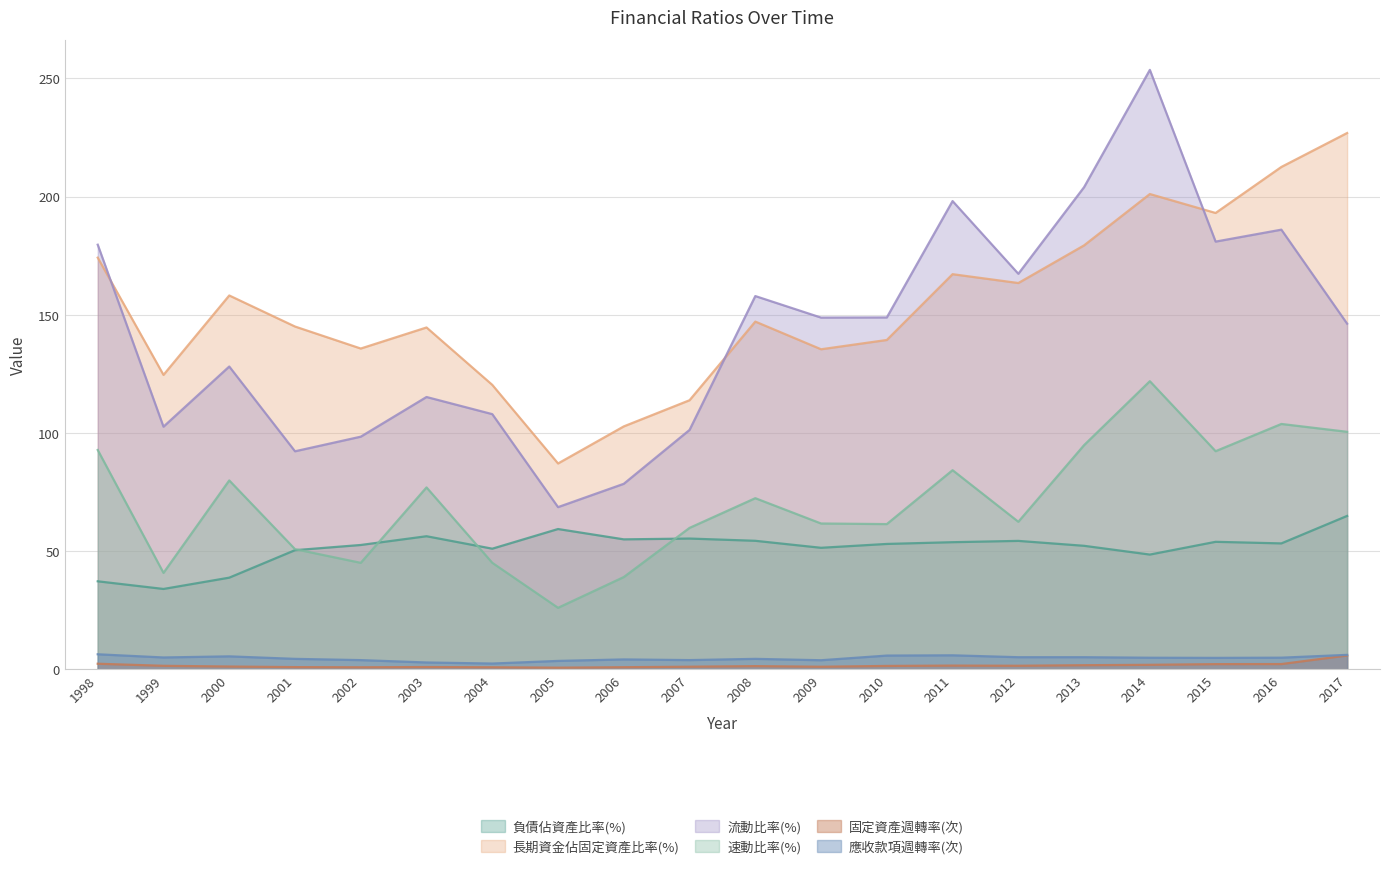

Reading left to right, what are all the values shown in this chart?

負債佔資產比率(%): 37.2	34.0	38.8	50.4	52.6	56.3	51.0	59.3	55.0	55.3	54.4	51.4	53.0	53.8	54.3	52.2	48.5	53.9	53.2	64.9
長期資金佔固定資產比率(%): 174.2	124.5	158.2	145.0	135.7	144.6	120.3	87.1	102.8	113.8	147.1	135.4	139.3	167.2	163.4	179.4	201.1	193.1	212.6	226.9
流動比率(%): 179.7	102.6	128.1	92.2	98.4	115.2	108.0	68.6	78.5	101.3	157.9	148.8	148.9	198.1	167.3	204.0	253.6	181.0	186.0	146.2
速動比率(%): 92.8	40.8	79.9	50.8	45.0	76.9	45.0	26.0	39.0	59.8	72.4	61.7	61.4	84.2	62.4	94.8	121.9	92.3	103.8	100.5
固定資產週轉率(次): 2.3	1.4	1.1	0.9	0.8	0.9	0.8	0.7	0.9	1.1	1.3	1.1	1.4	1.5	1.5	1.7	1.9	2.2	2.2	5.8
應收款項週轉率(次): 6.3	5.0	5.5	4.4	3.9	2.9	2.4	3.5	4.2	3.9	4.4	3.8	5.8	5.9	5.1	5.1	4.9	4.8	4.9	6.1